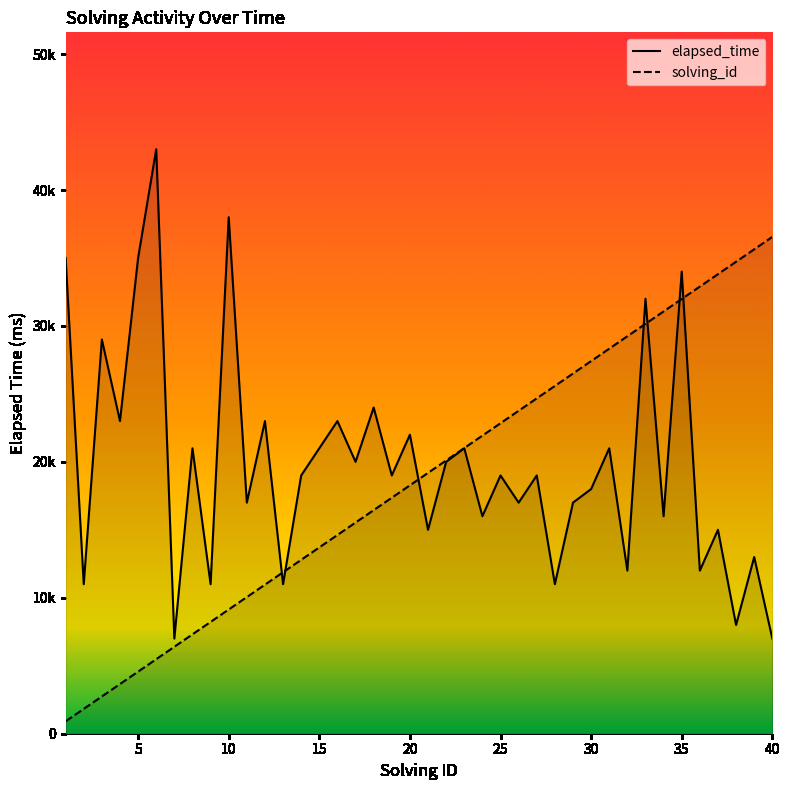

True or false: elapsed_time has a value of 20000.0 at 22.

True